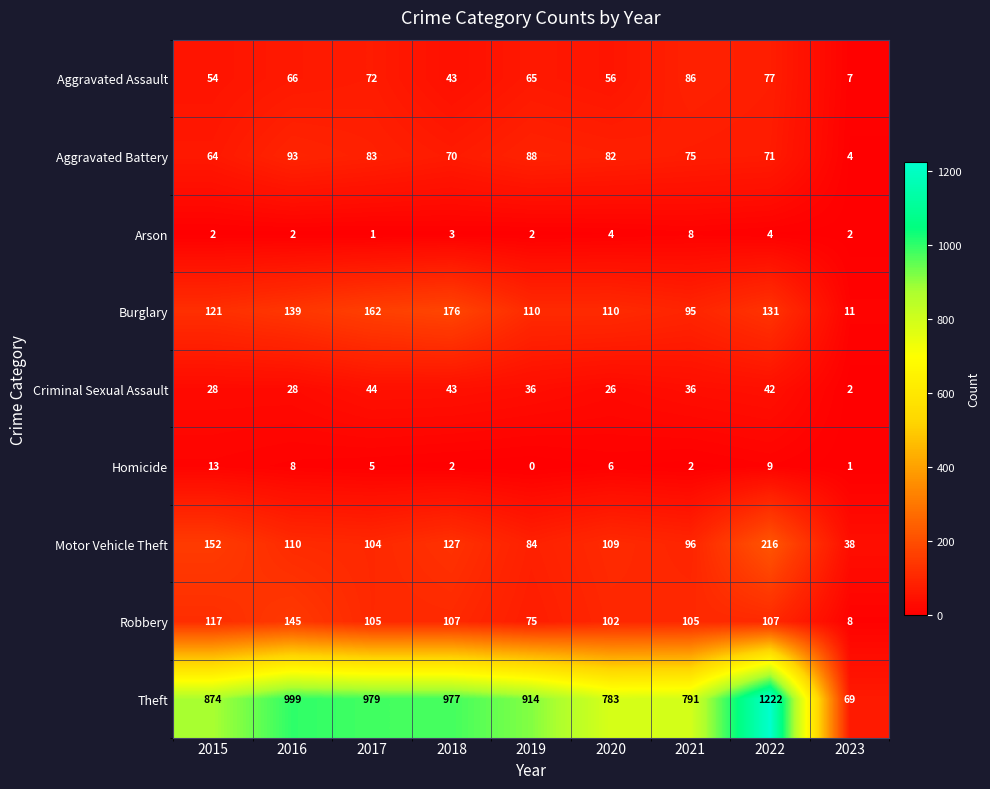

Where is Aggravated Assault nearest to the value 46?

2018